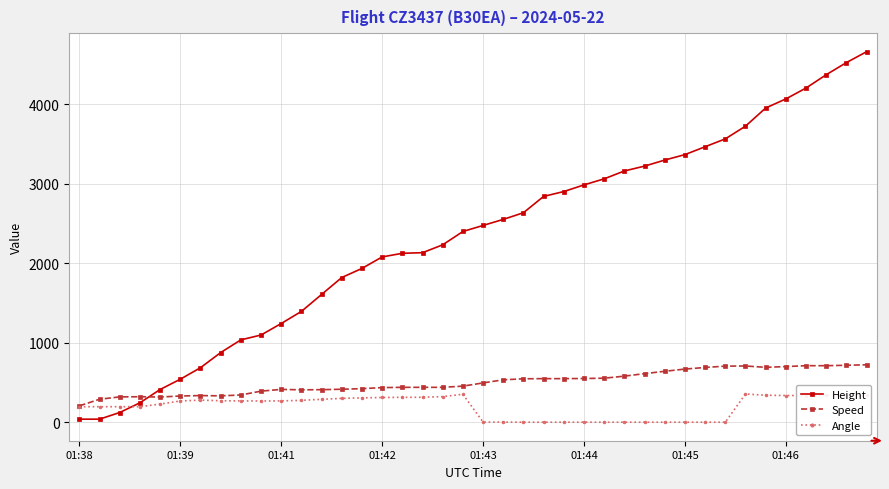

Which series has the largest total across all categories?

Height